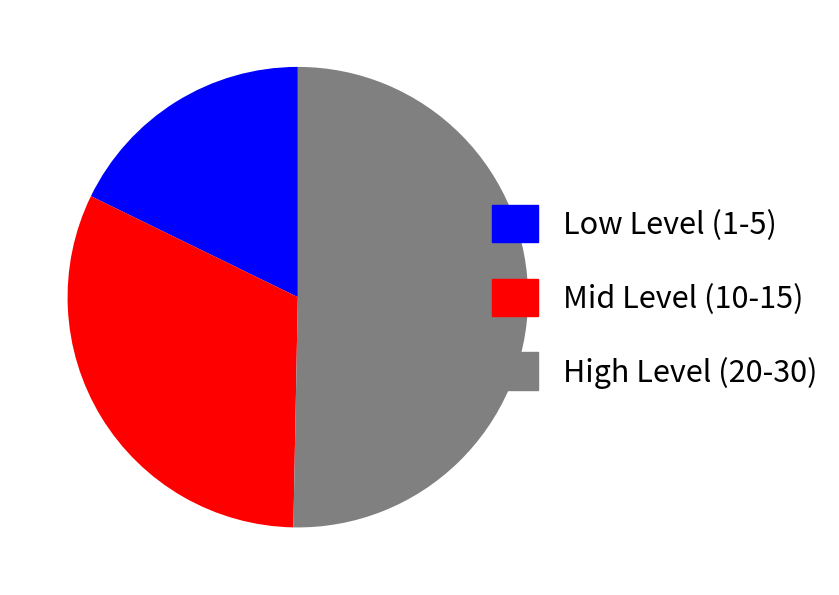

Rank the categories by value from highest to lowest.

High Level (20-30), Mid Level (10-15), Low Level (1-5)